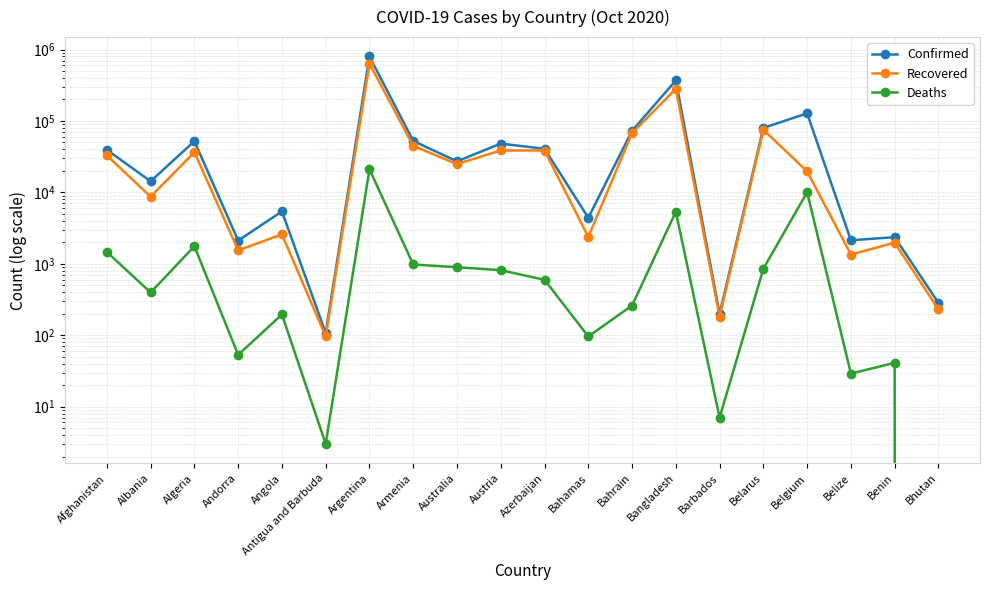

Does the chart display data point markers on the line(s)?

Yes